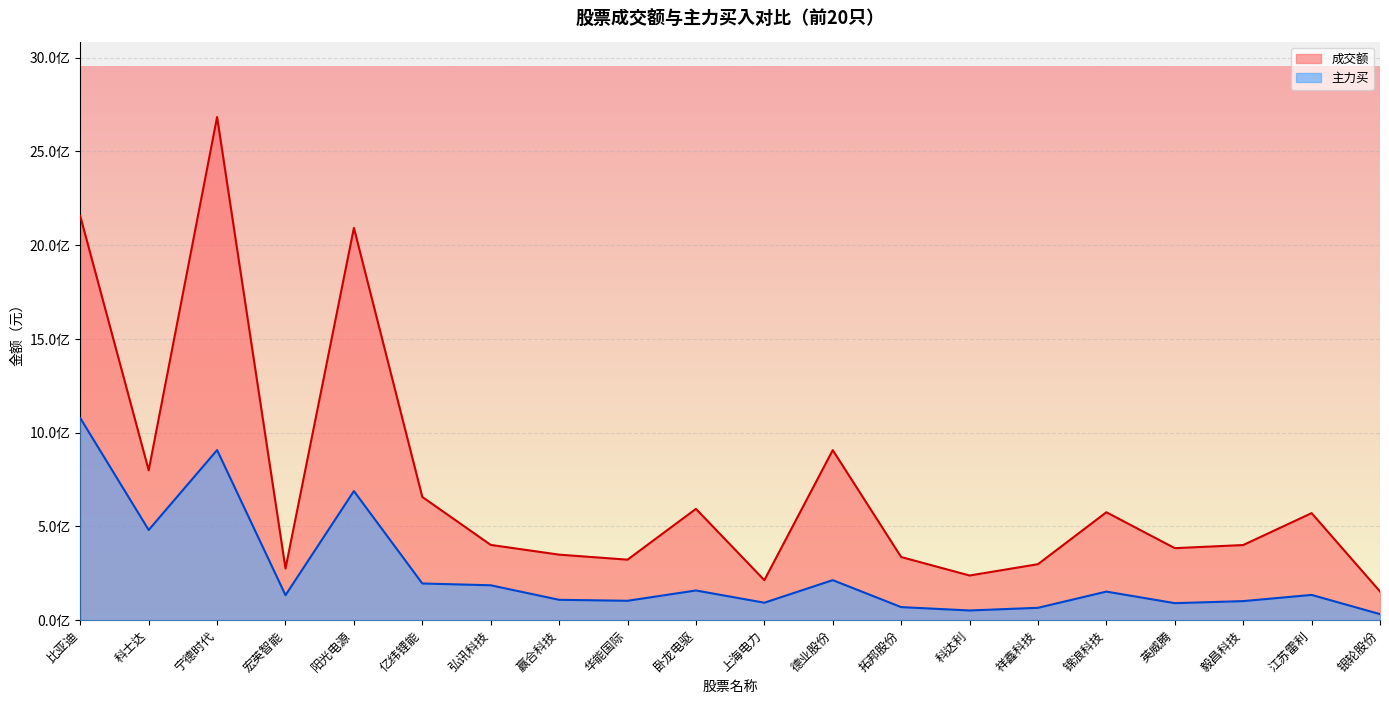

True or false: 主力买 has more than 0 interior local peaks.

True